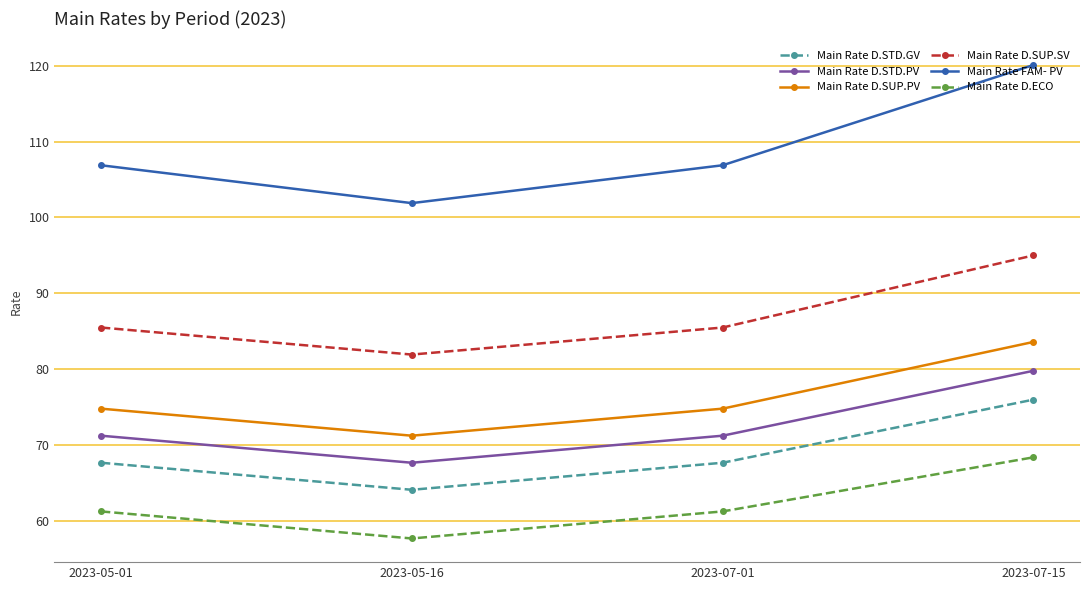

Count the number of data series in this chart.

6